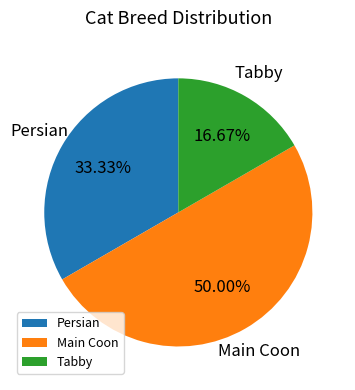

What is the ratio of the value at Tabby to the value at Main Coon?

0.3